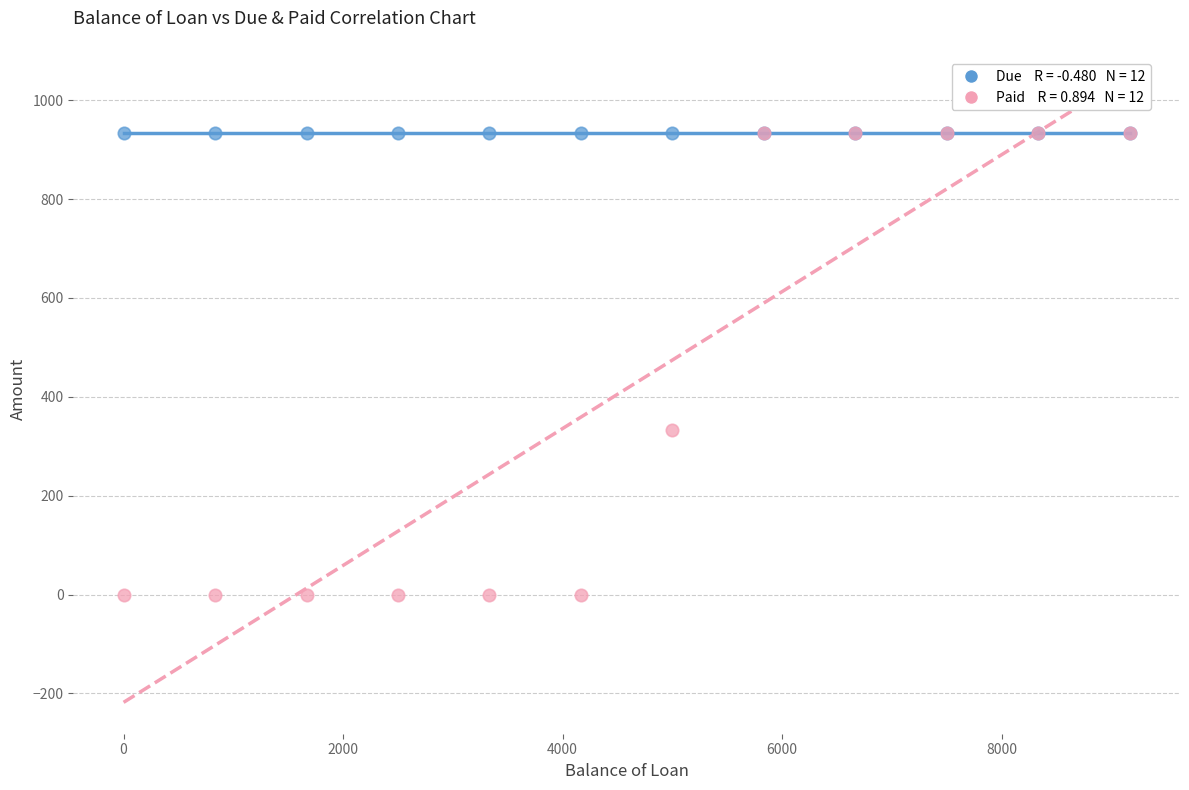

Across all series, what Y value is closest to 466?

333.4